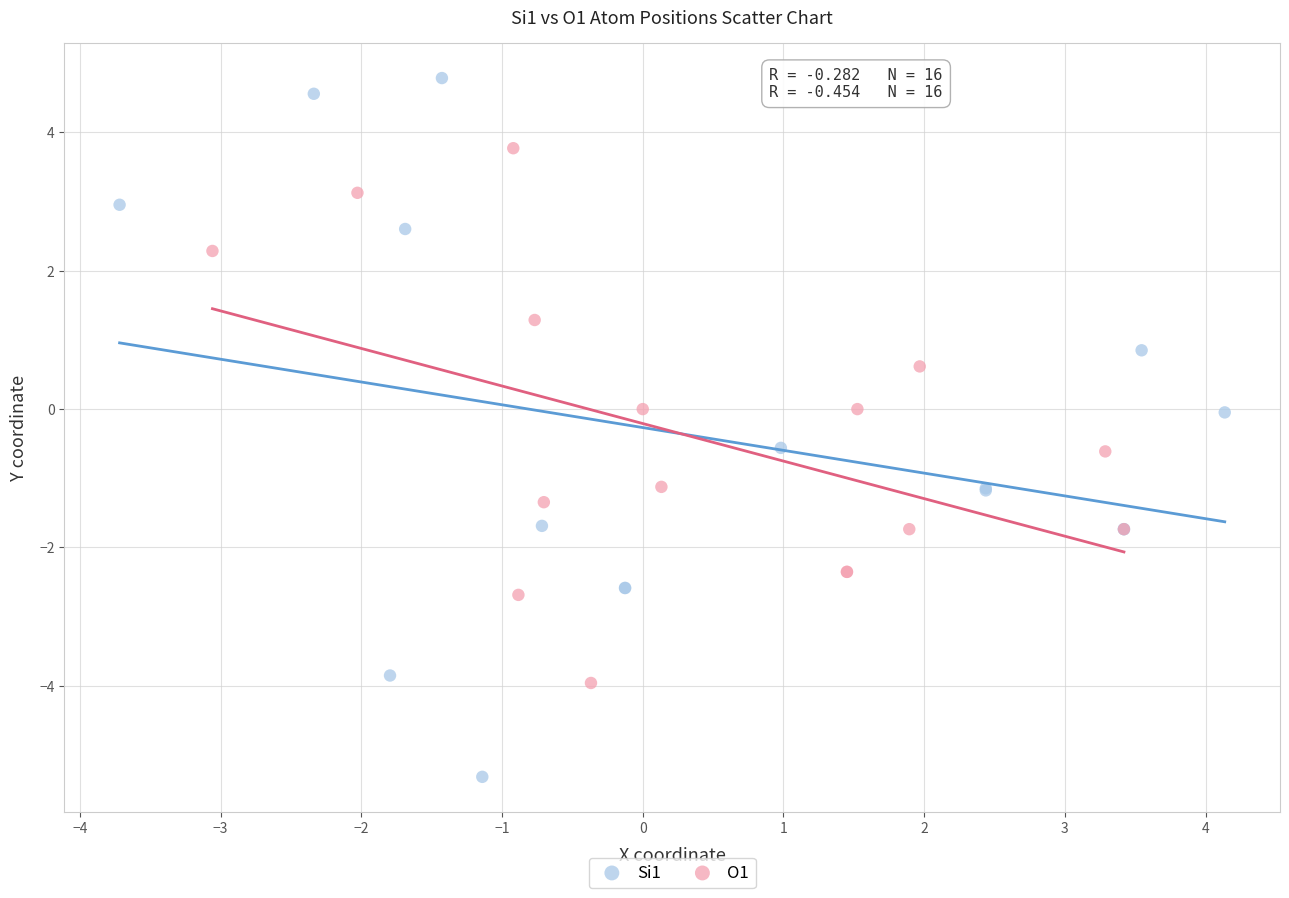

What are all the series names shown in the legend?

Si1, O1